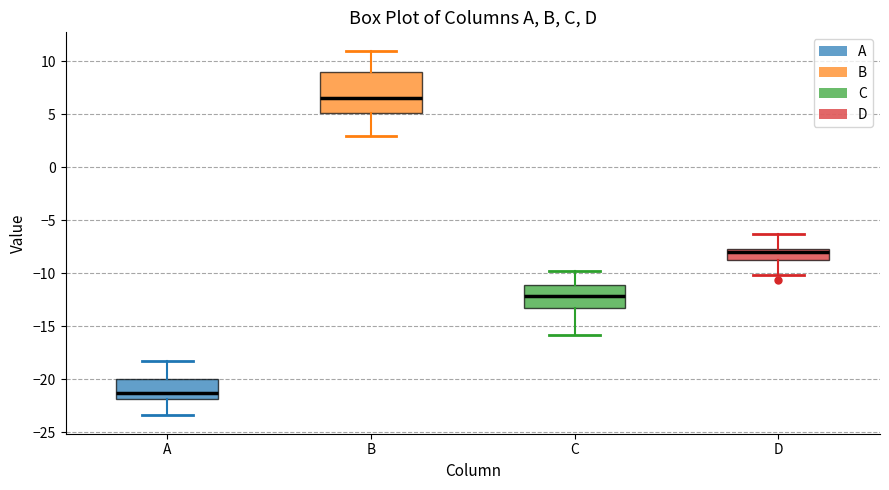

Which box is the tallest, from its lower edge to its upper edge?

B